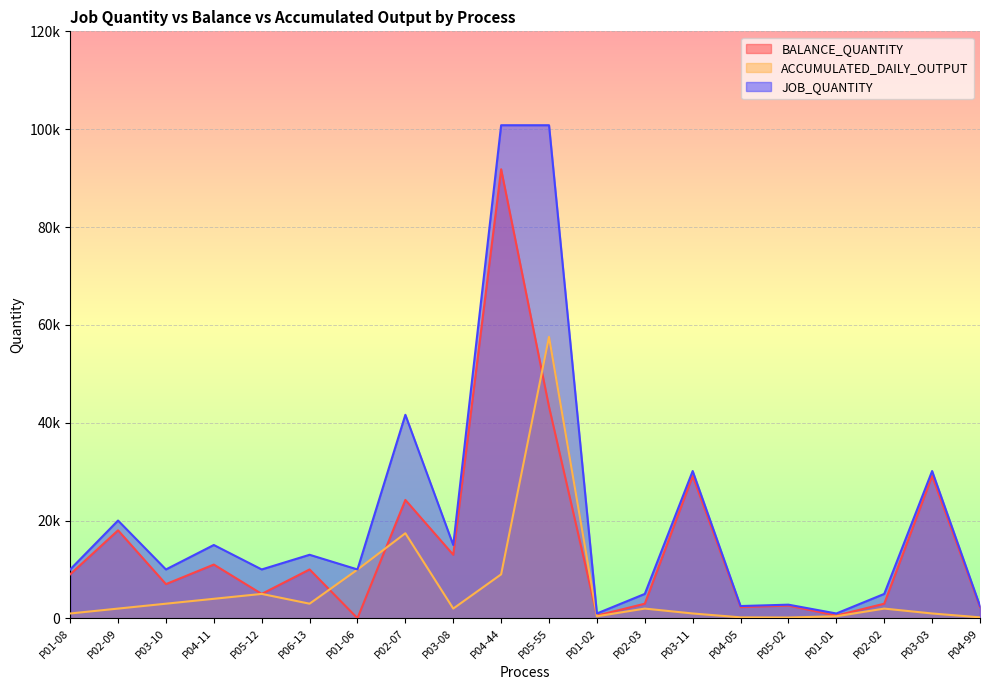

What is the value of the JOB_QUANTITY point at the 12th from the left?

1000